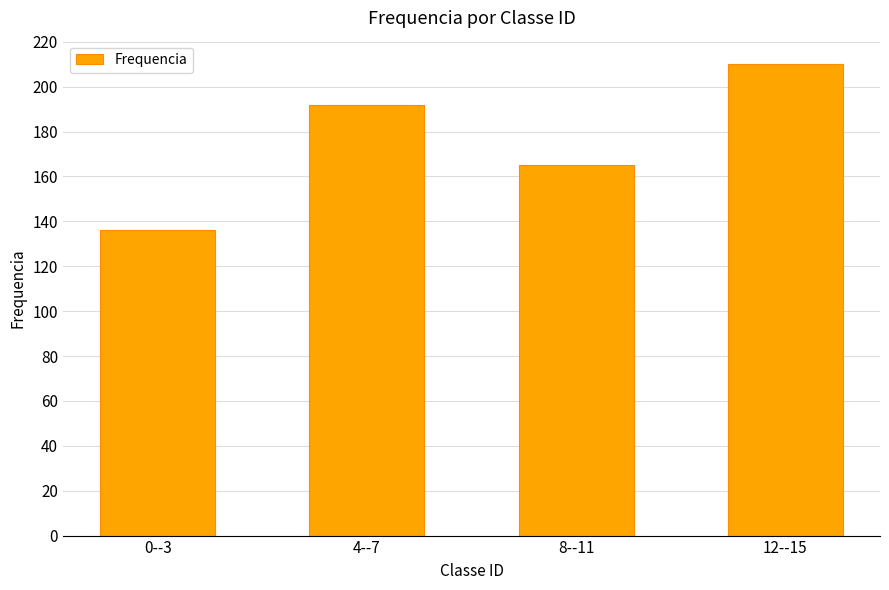

What is the minimum value shown in the chart?

136